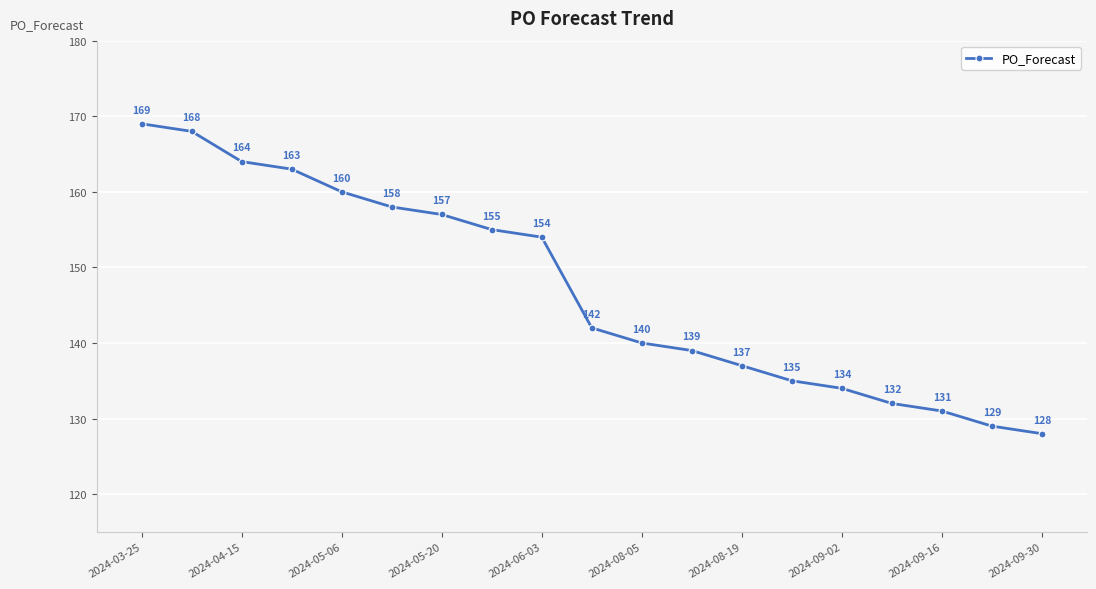

What is the maximum value shown in the chart?

169